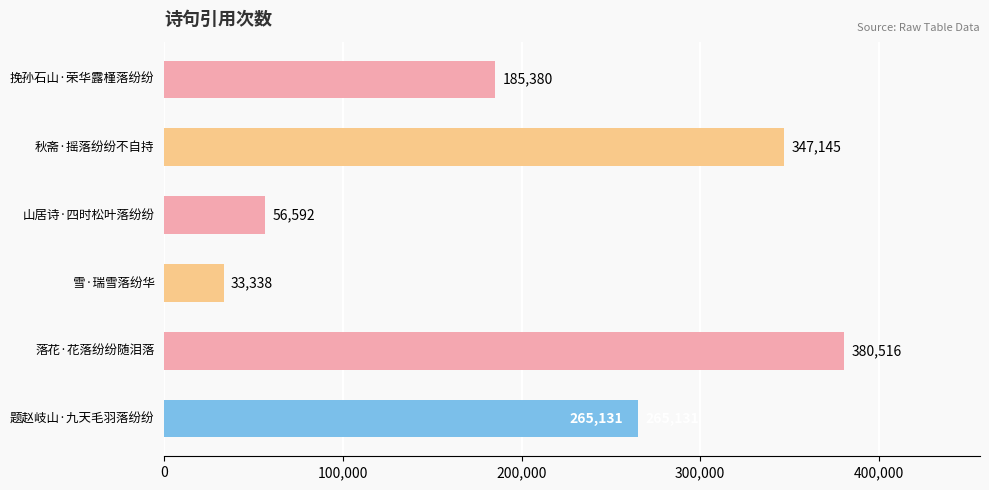

How many values are below 265131?

3